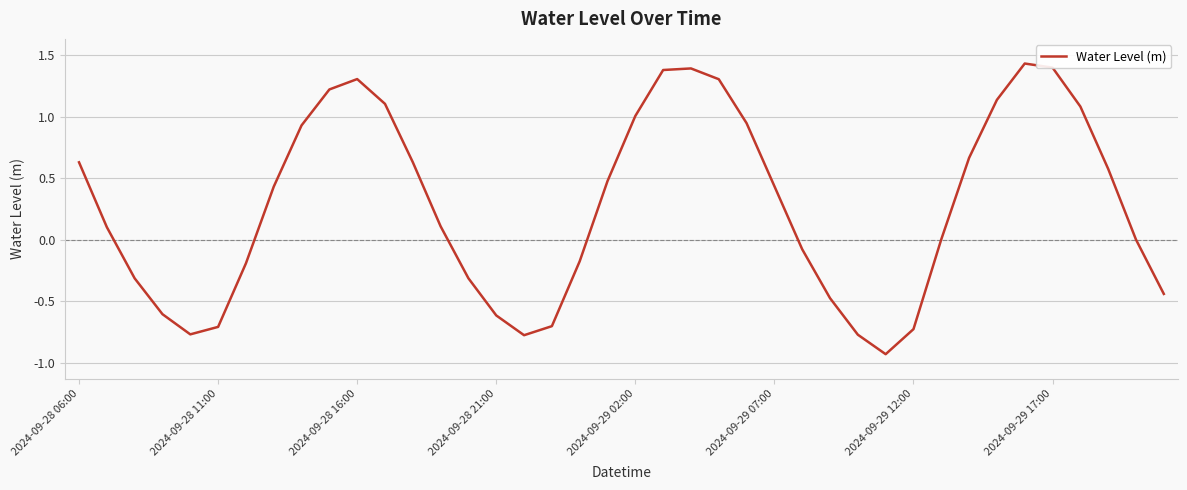

What is the difference between the maximum and minimum values?

2.4